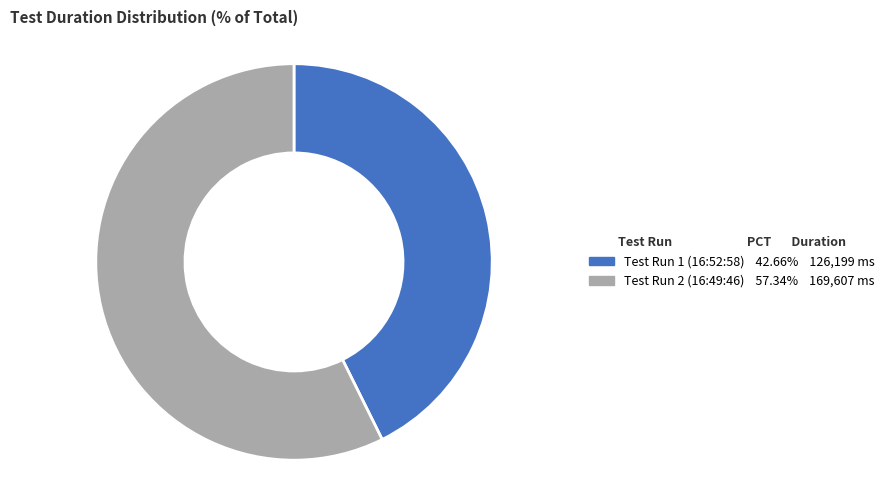

Does any single category account for the majority?

Yes